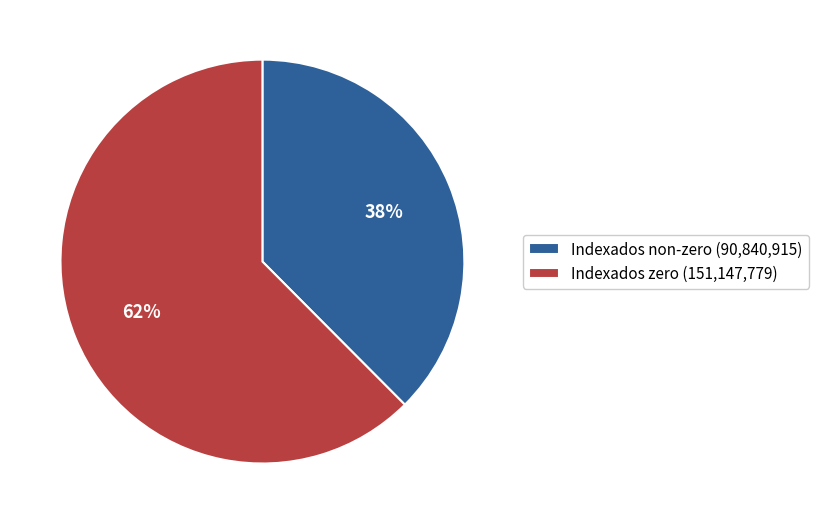

What is the ratio of the value at Indexados non-zero (90,840,915) to the value at Indexados zero (151,147,779)?

0.6